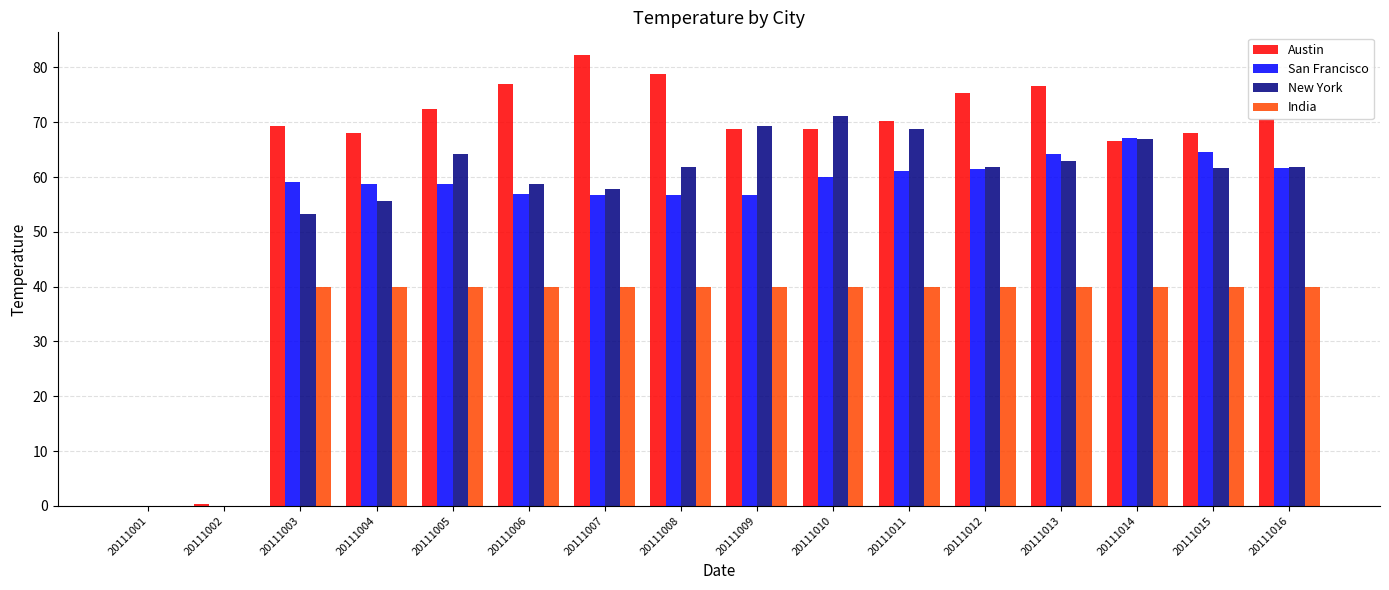

What are all the series names shown in the legend?

Austin, San Francisco, New York, India